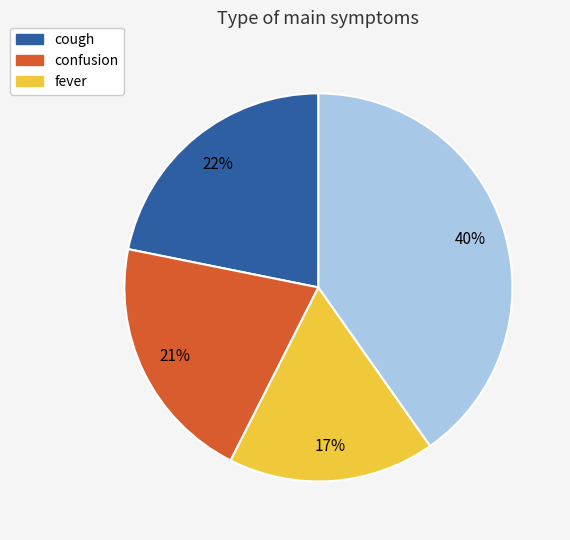

To the nearest percent, what is the average slice percentage?

25%